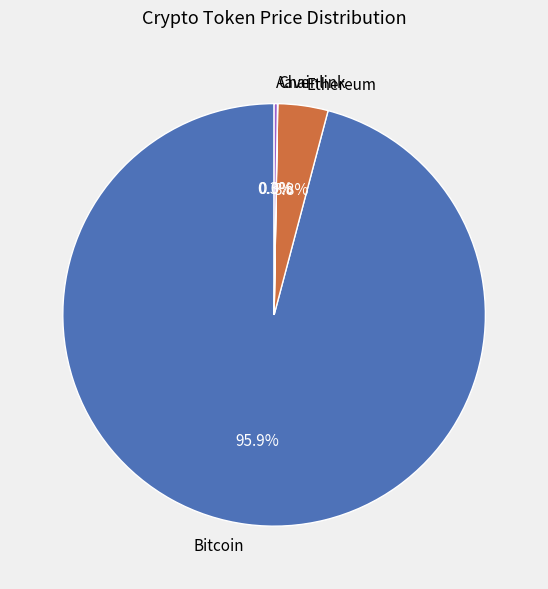

To the nearest percent, what portion does Bitcoin represent?

96%